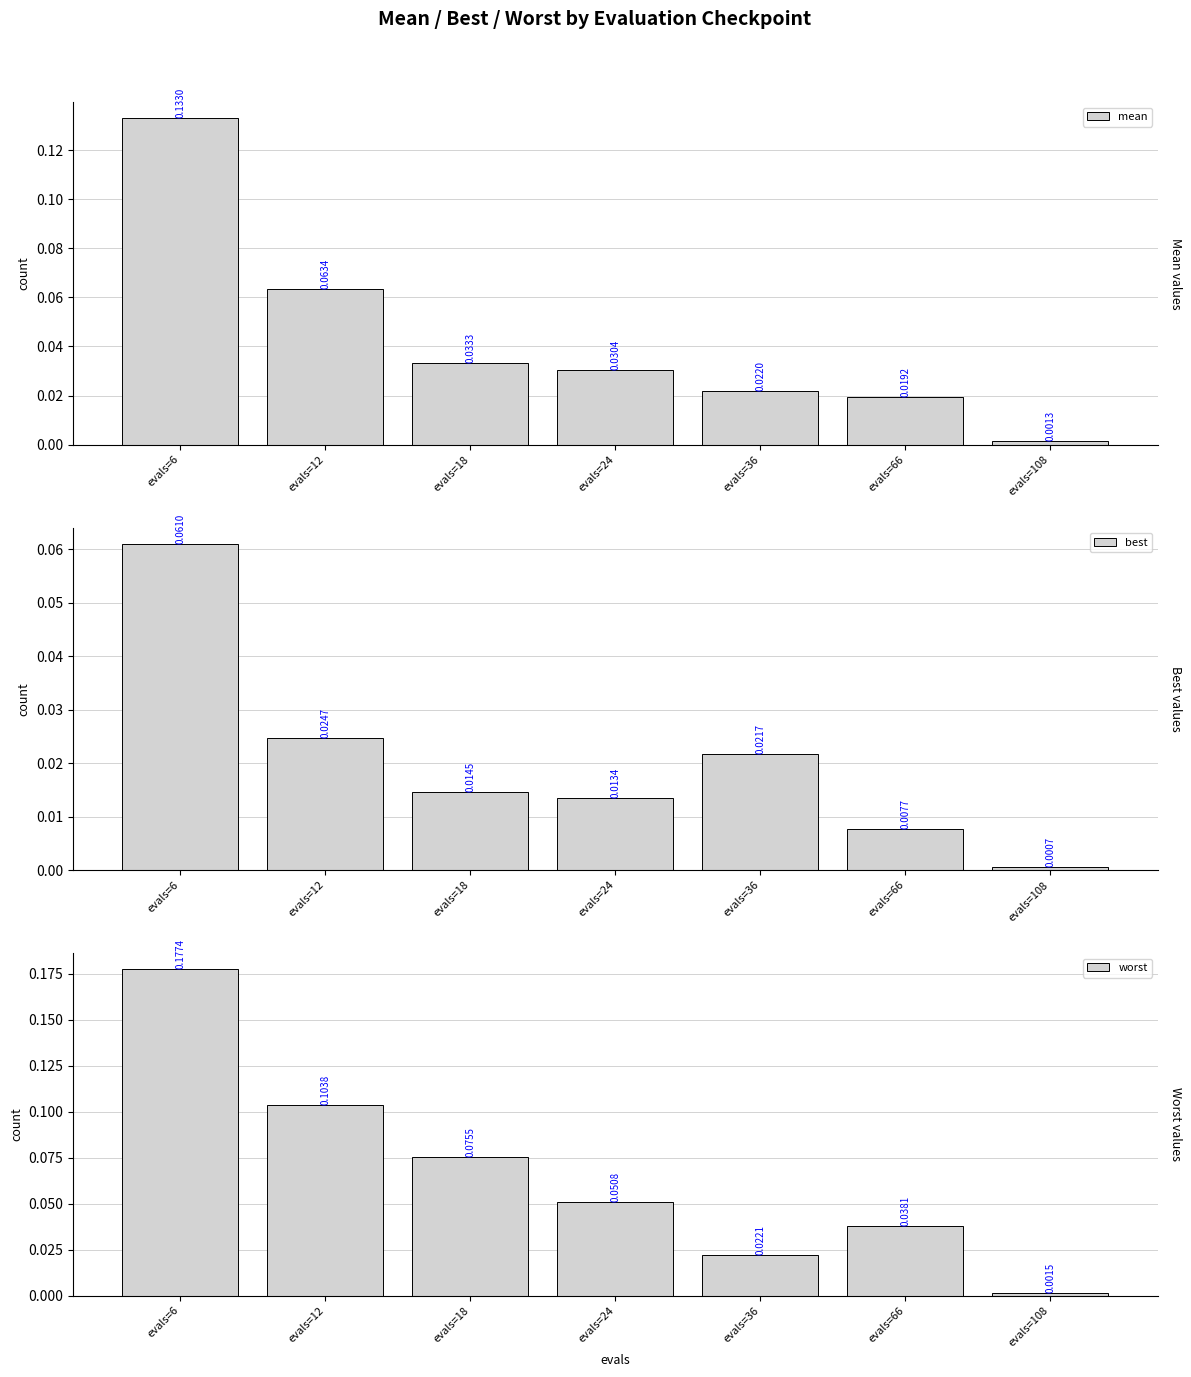

Reading left to right, what are all the values shown in this chart?

mean: evals=6=0.1	evals=12=0.1	evals=18=0.0	evals=24=0.0	evals=36=0.0	evals=66=0.0	evals=108=0.0
best: evals=6=0.1	evals=12=0.0	evals=18=0.0	evals=24=0.0	evals=36=0.0	evals=66=0.0	evals=108=0.0
worst: evals=6=0.2	evals=12=0.1	evals=18=0.1	evals=24=0.1	evals=36=0.0	evals=66=0.0	evals=108=0.0